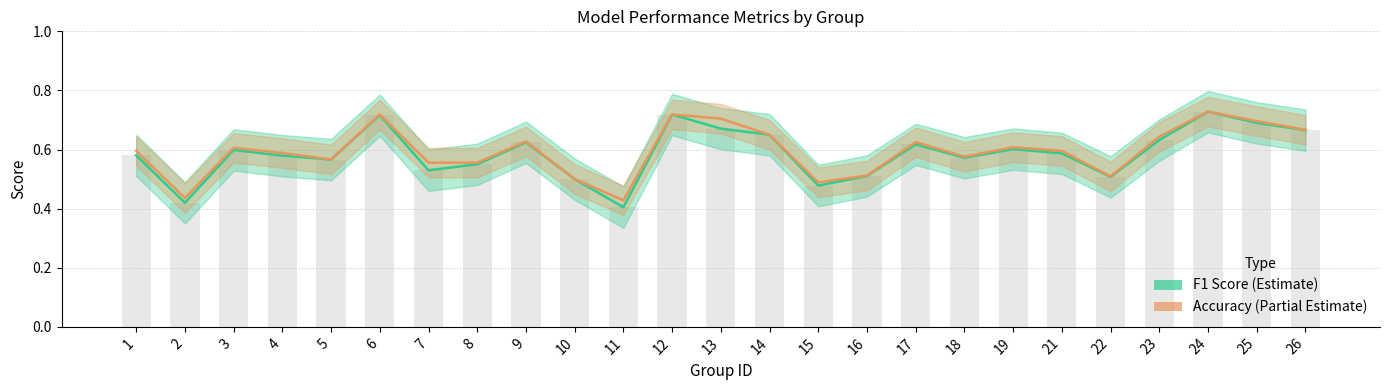

The accuracy_line series shows 0.9 at 17. True or false?

False